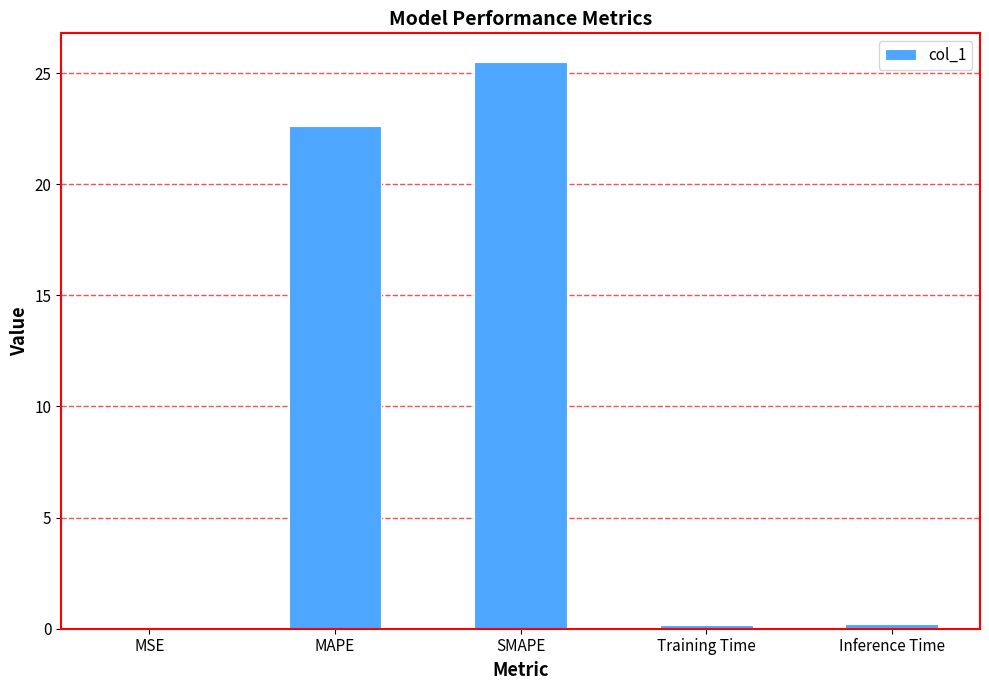

The chart shows a value of 35.5 at MAPE. True or false?

False